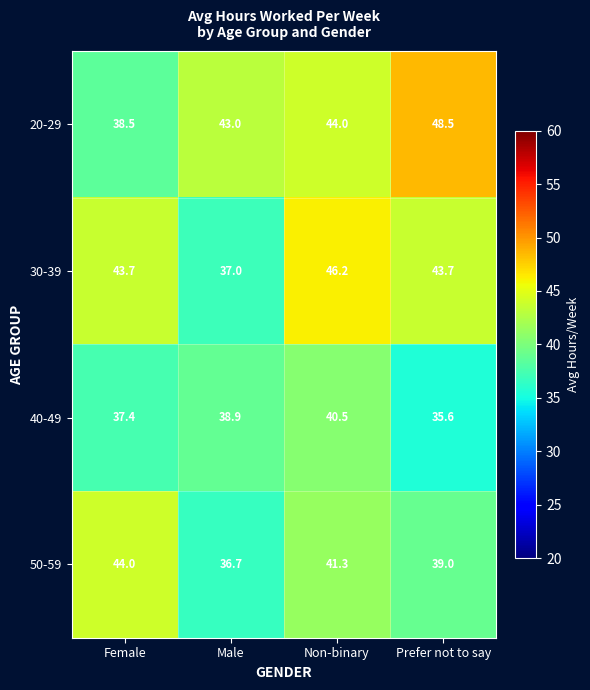

What is the difference between the maximum and minimum values in the 20-29 series?

10.0